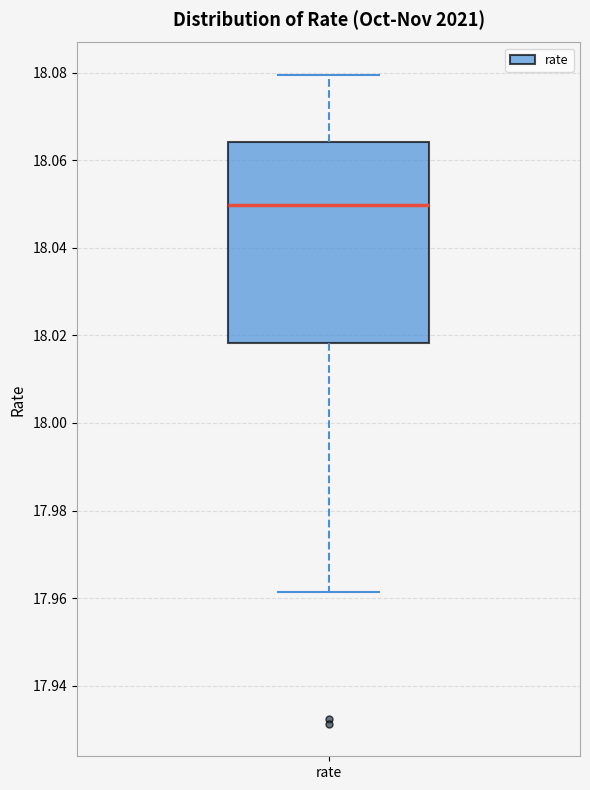

Where does the upper whisker of the box for rate end on the y-axis? The values are not printed on the chart, so give them approximately, as read against the axis.

18.080